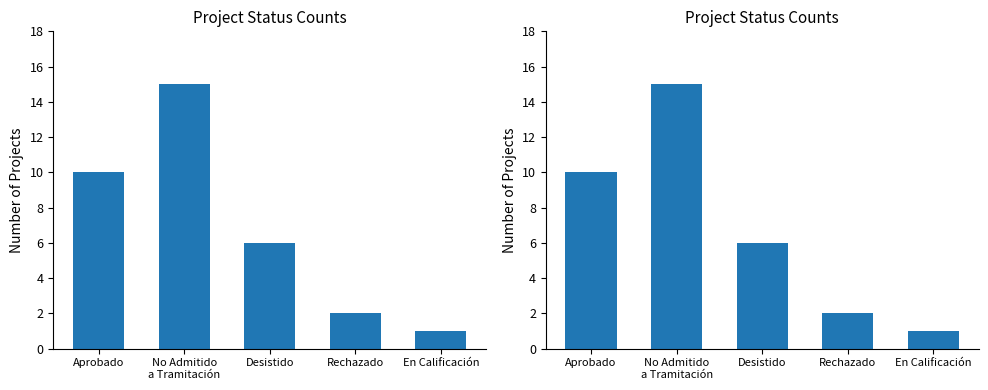

What value does the data have at No Admitido
a Tramitación, to the nearest 10?

20